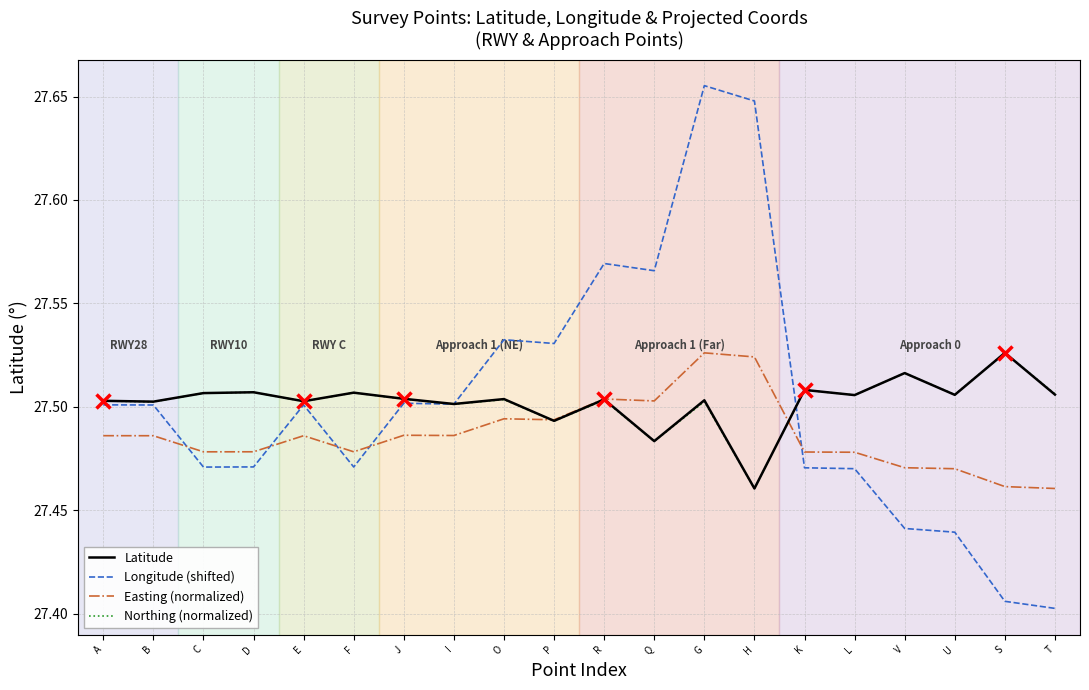

What is the sum of all Easting (normalized) values?

549.7